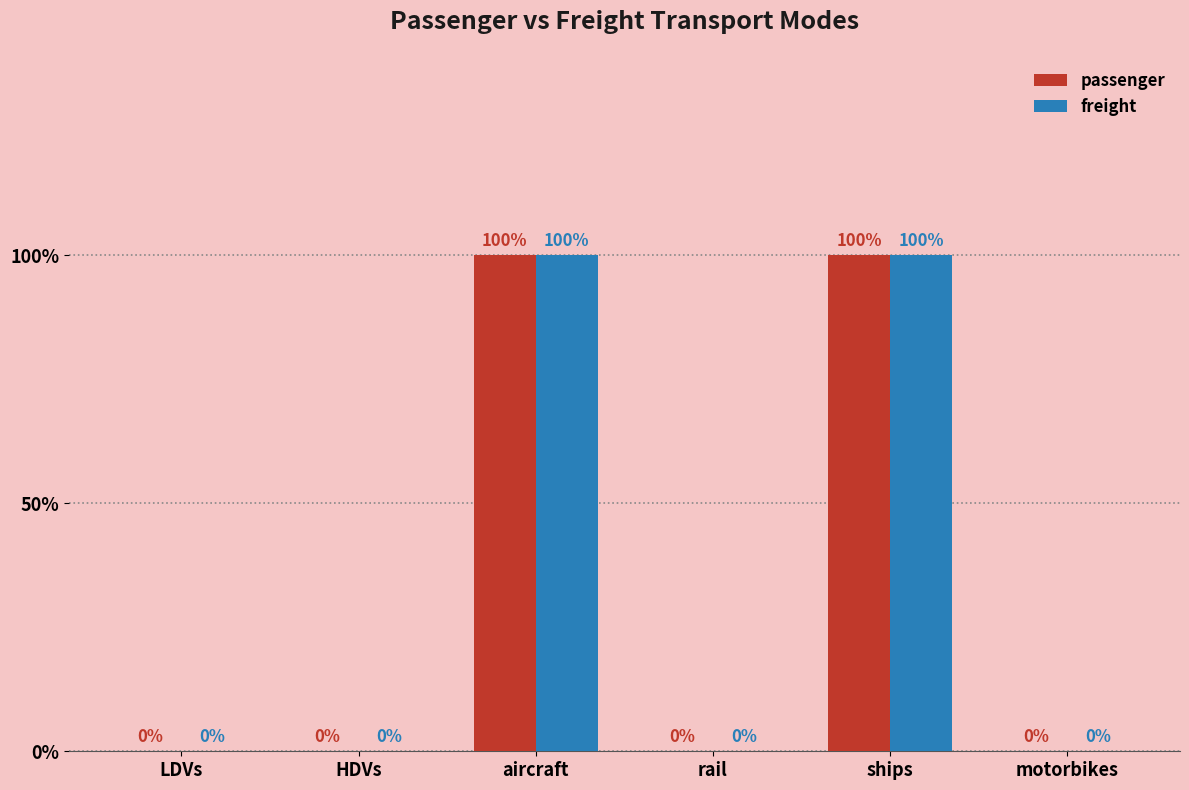

Are the bars grouped side by side (vs. stacked)?

Yes